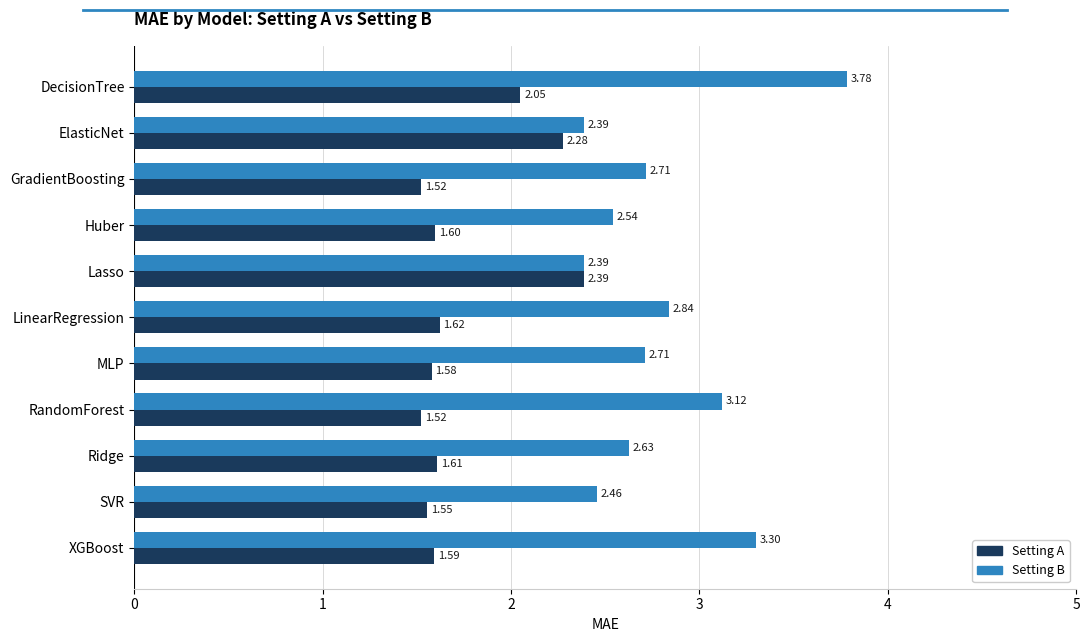

Rank the series by their average value, from lowest to highest.

Setting A, Setting B